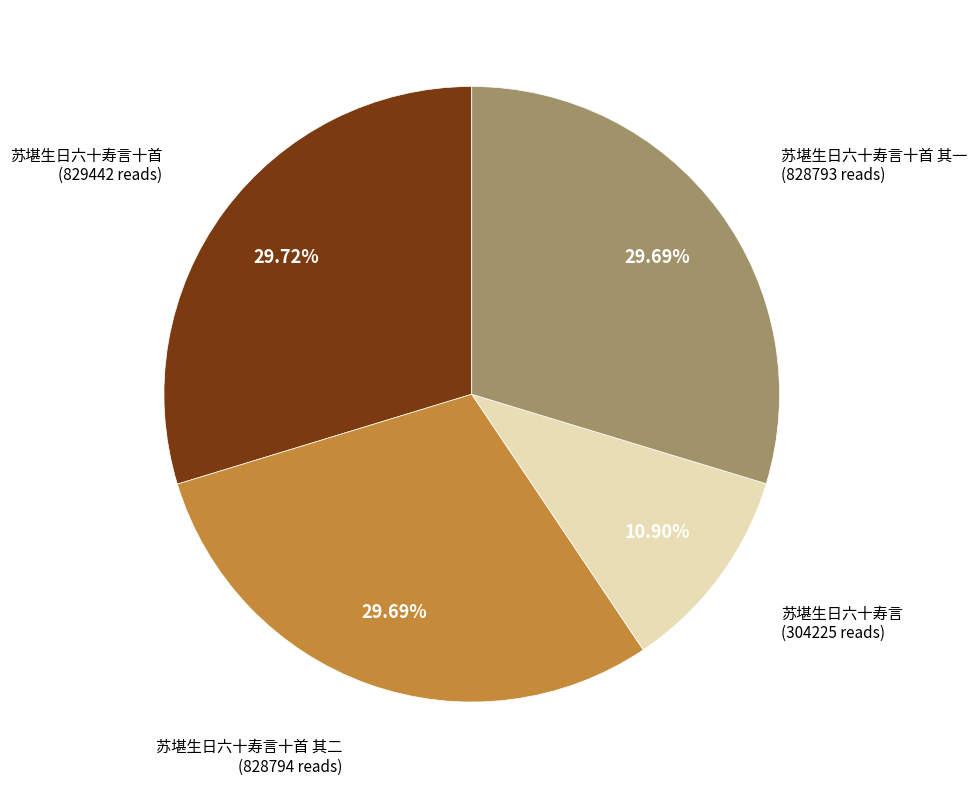

Combined, do 苏堪生日六十寿言十首 其二 and 苏堪生日六十寿言十首 其一 account for over 50%?

Yes